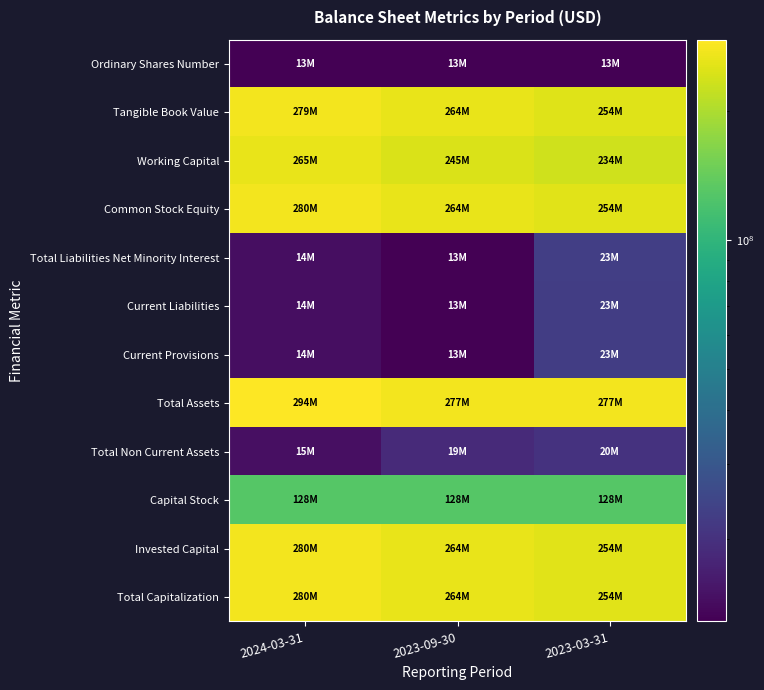

What is the total value across all series at 2023-09-30?

1775873800